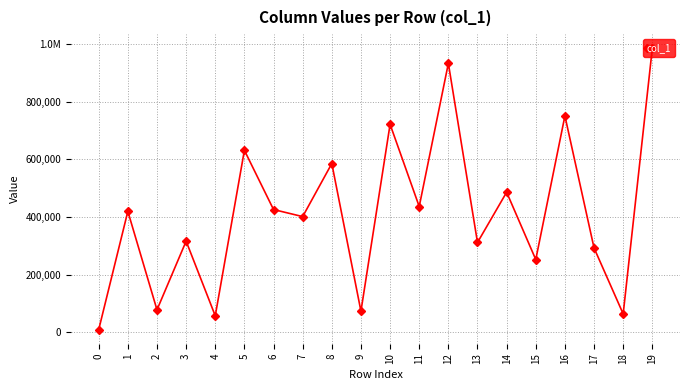

Which category has the highest value across all series?

19